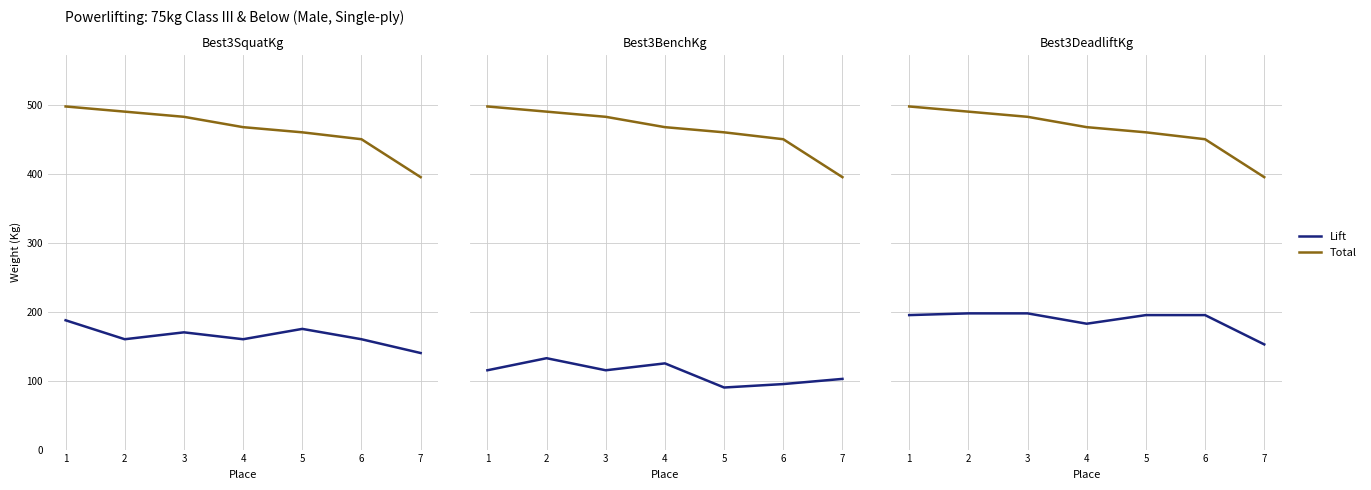

Reading right to left, transcribe all the data shown in this chart.

Squat: 140.0	160.0	175.0	160.0	170.0	160.0	187.5
Total: 395.0	450.0	460.0	467.5	482.5	490.0	497.5
Bench: 102.5	95.0	90.0	125.0	115.0	132.5	115.0
Deadlift: 152.5	195.0	195.0	182.5	197.5	197.5	195.0